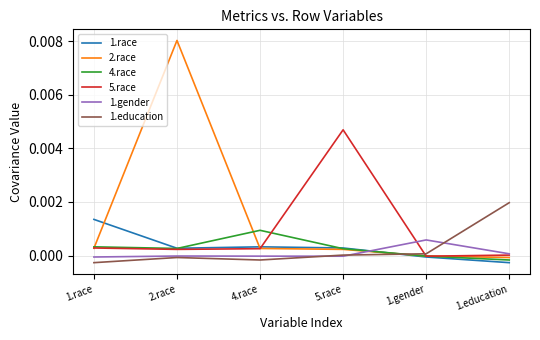

The value of 1.race at 1.gender is -0.0. True or false?

True